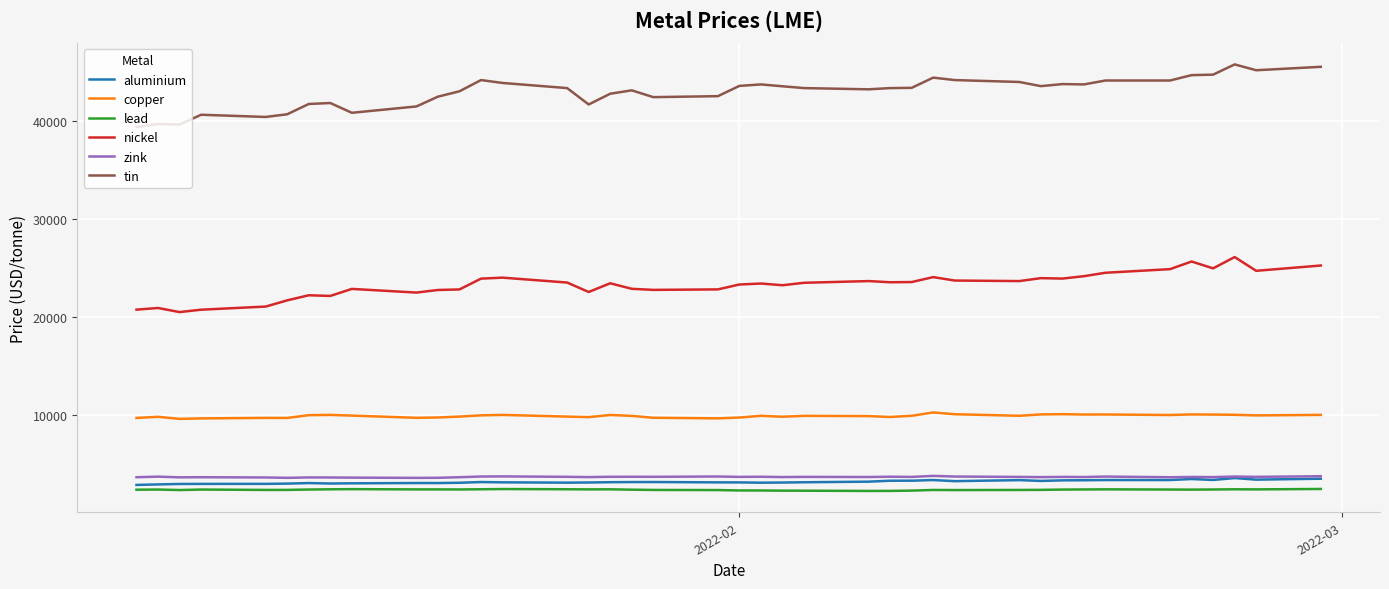

What is the greatest value displayed?

45795.0